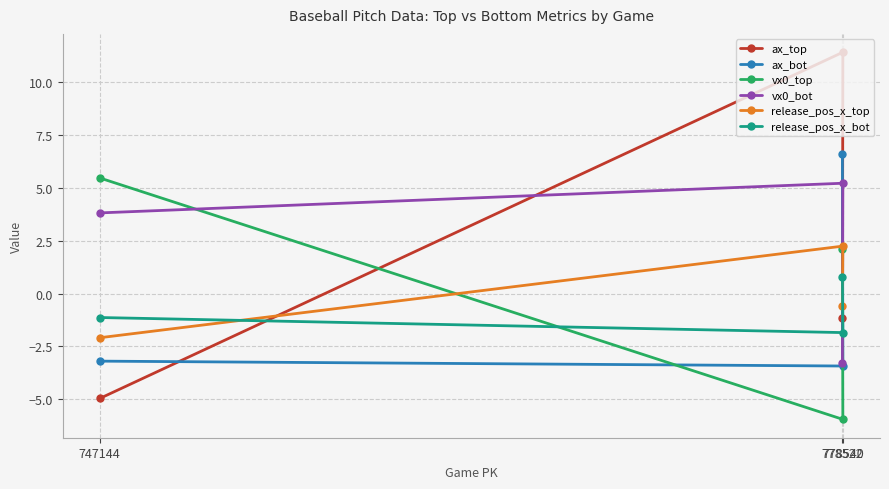

The value of ax_bot at 778540 is -1.8. True or false?

False